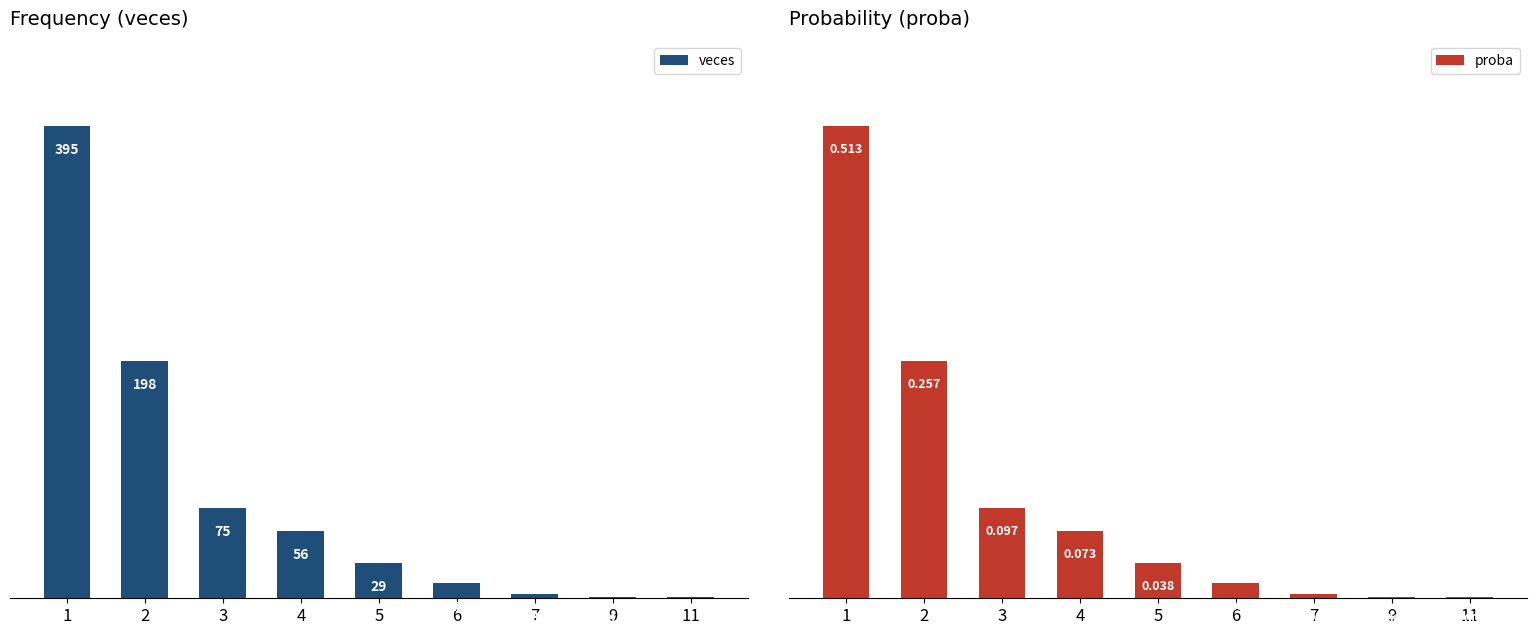

What is the difference between the second highest and minimum values in the proba series?

0.3